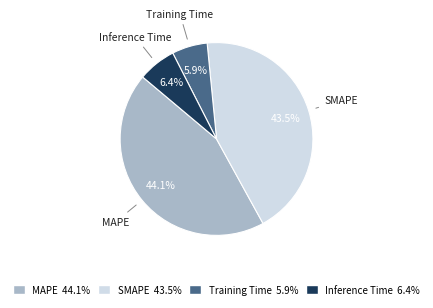

Which category has the biggest portion of the pie?

MAPE